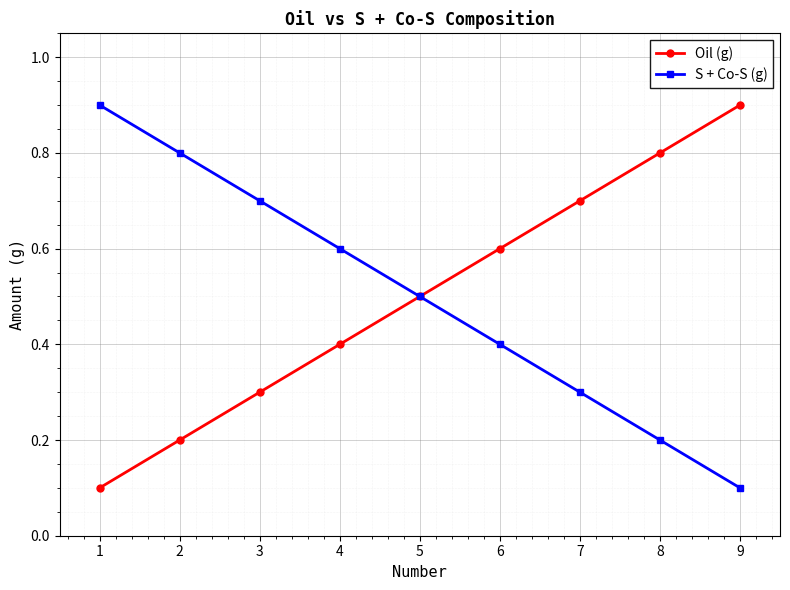

What is the highest value of the Oil (g) series?

0.9